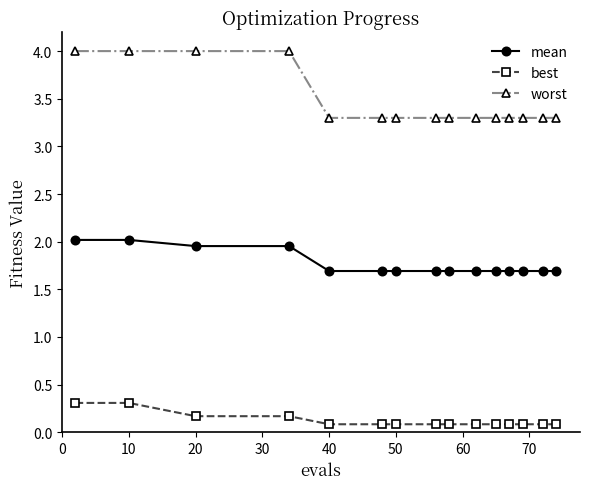

What is the value of the worst point at the 9th from the left?

3.3